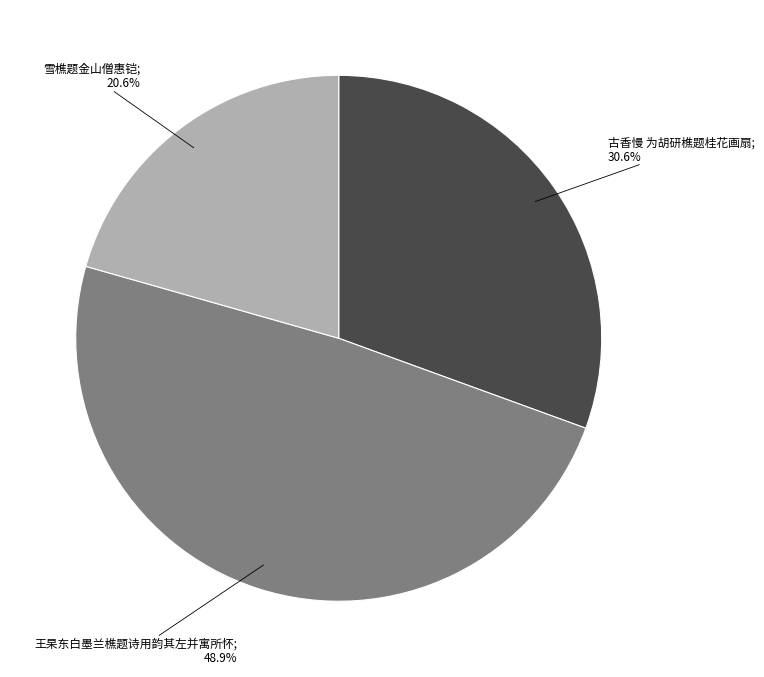

Is there any slice that represents more than half of the pie?

No